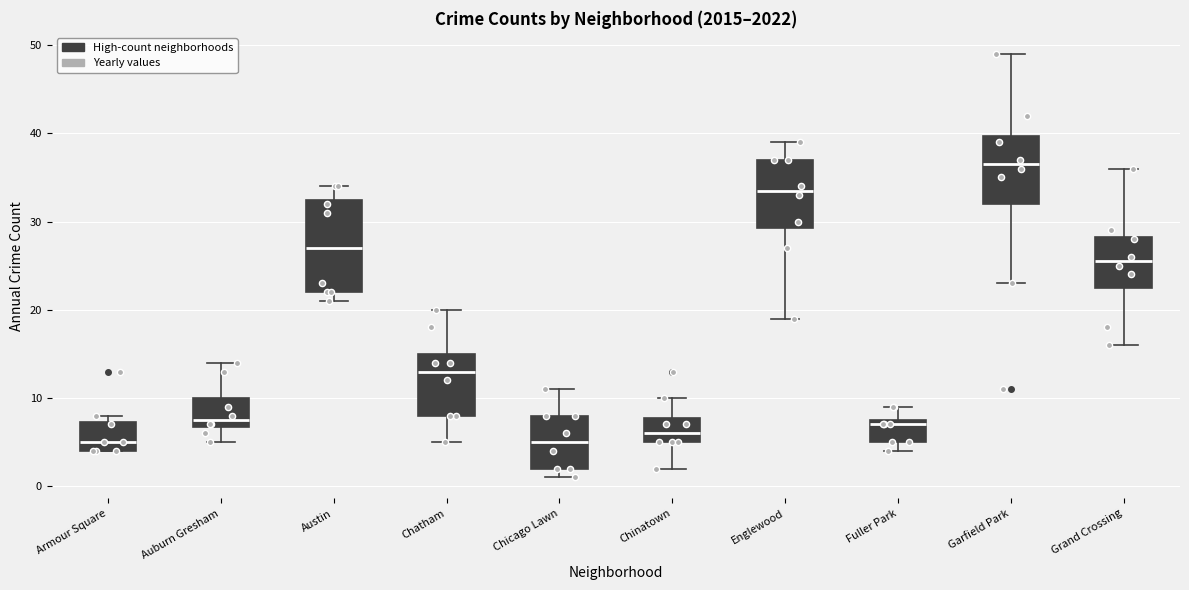

Which box's median line is the highest?

Garfield Park